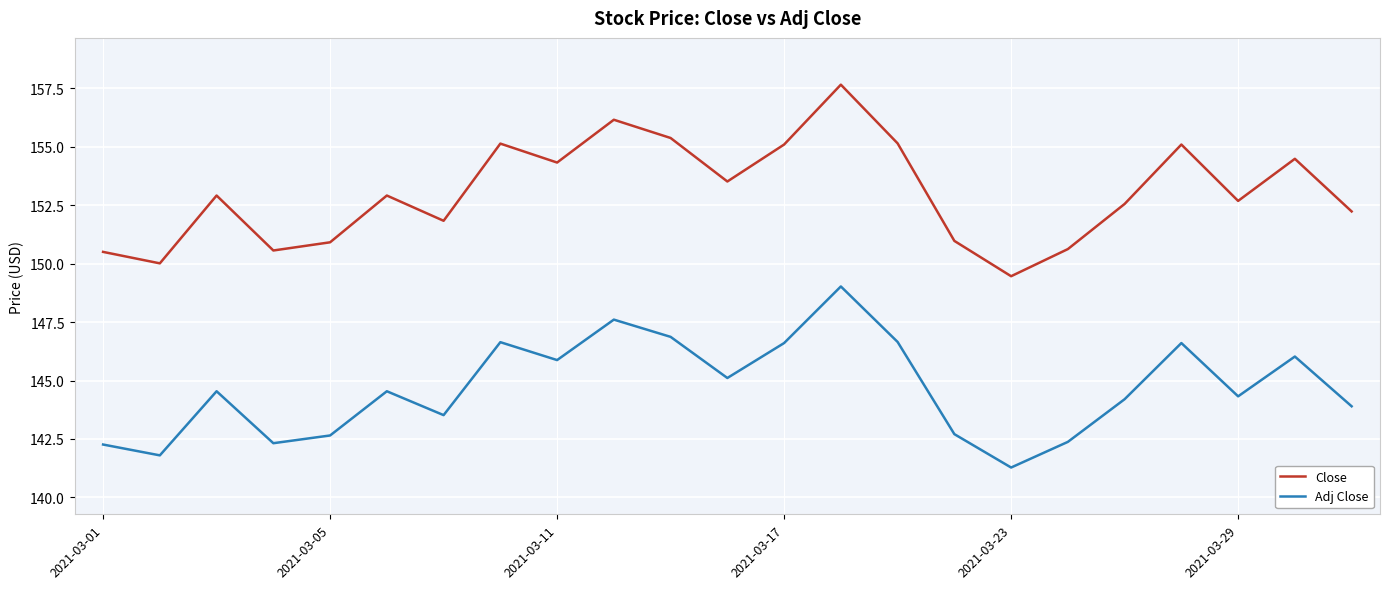

Which series has the widest spread of values?

Close